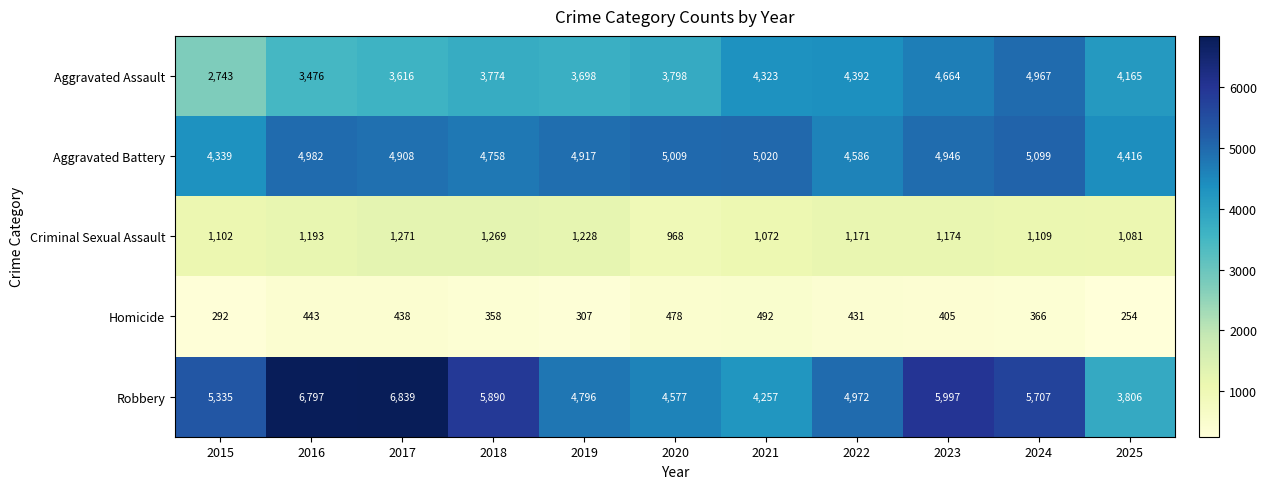

The value of Criminal Sexual Assault at 2015 is 1639. True or false?

False